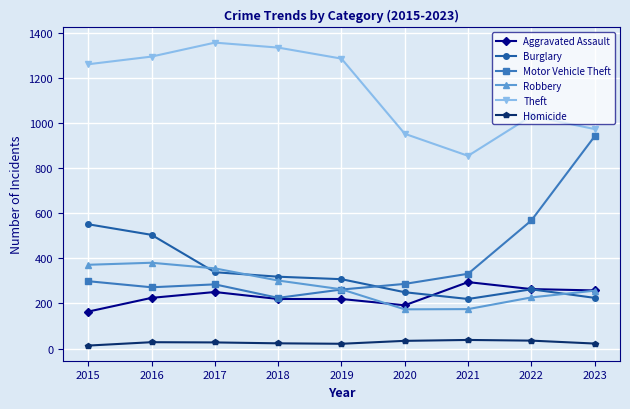

What is the approximate value of Robbery at 2015, to the nearest 10?

370